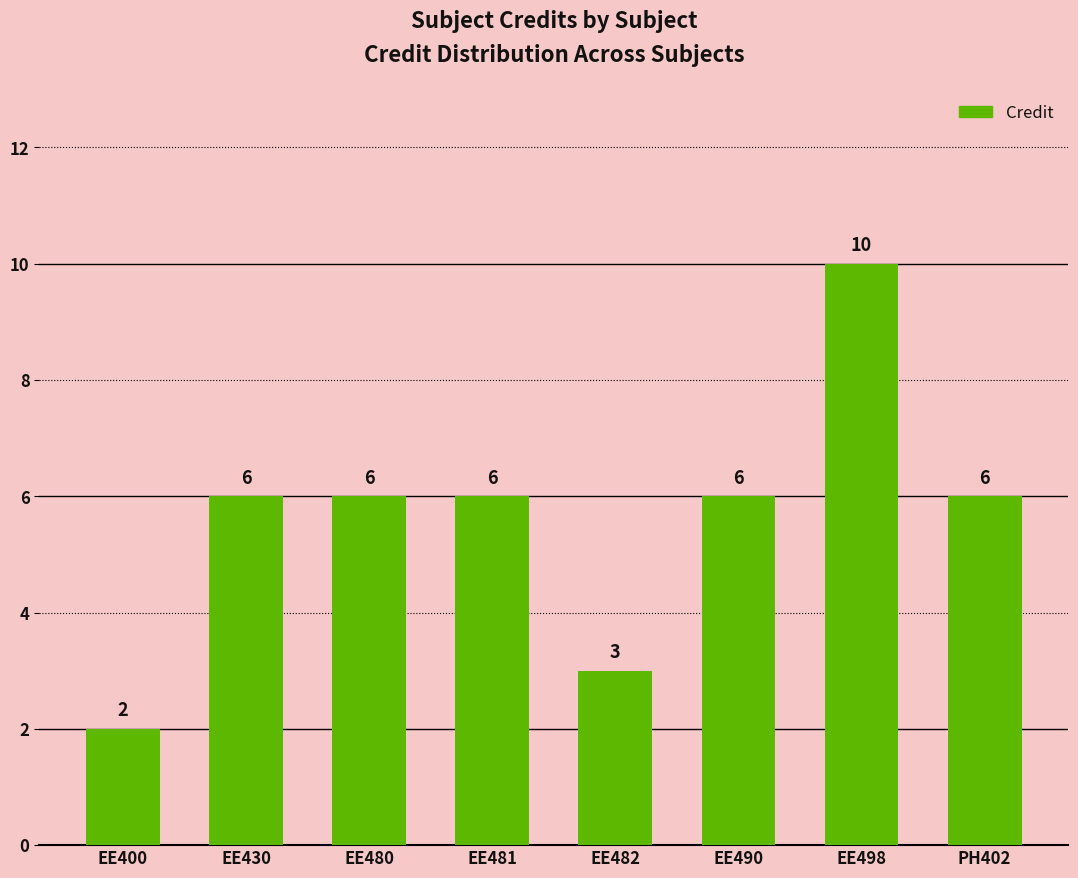

Reading left to right, list all the values displayed in this chart.

EE400=2	EE430=6	EE480=6	EE481=6	EE482=3	EE490=6	EE498=10	PH402=6